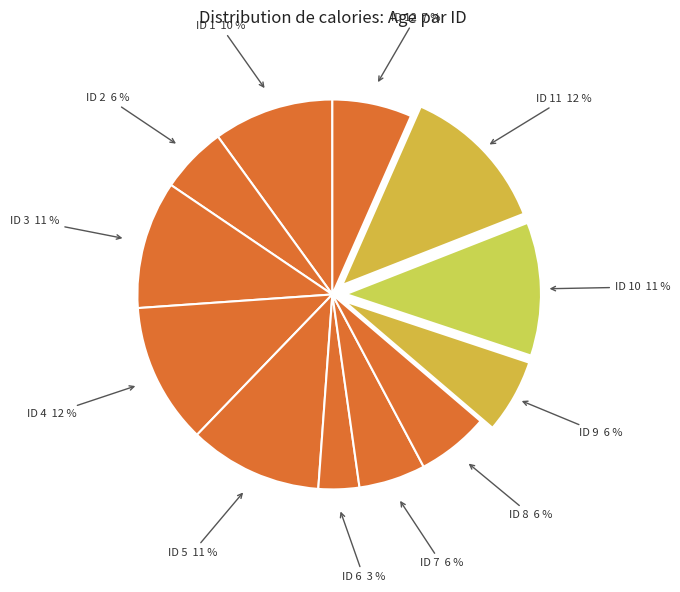

How many segments does this pie chart have?

12